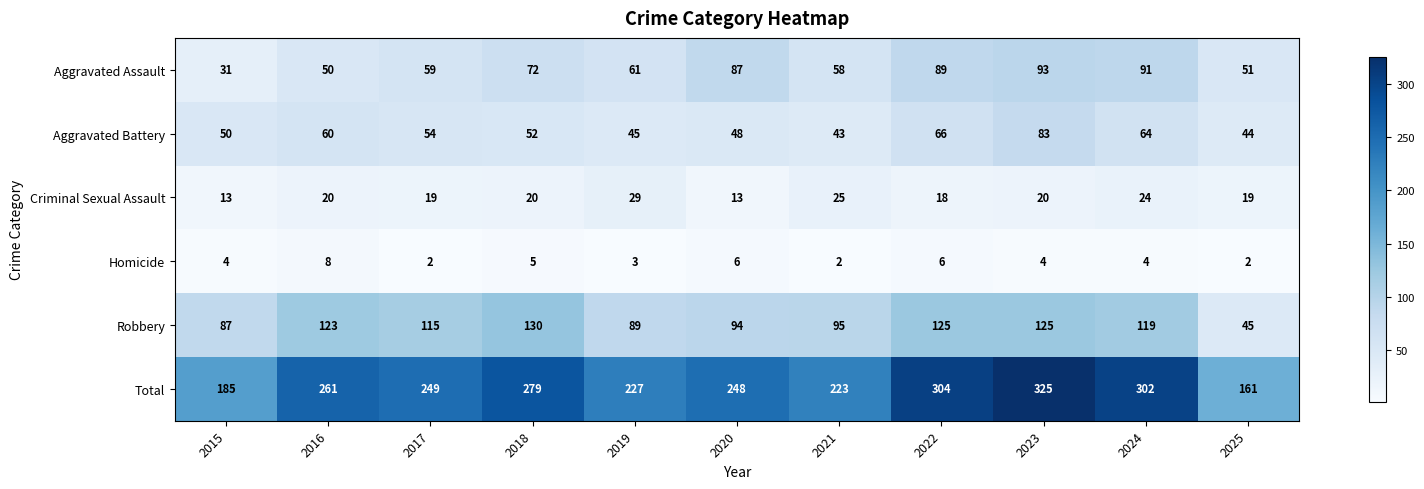

What is the lowest value of the Aggravated Battery series?

43